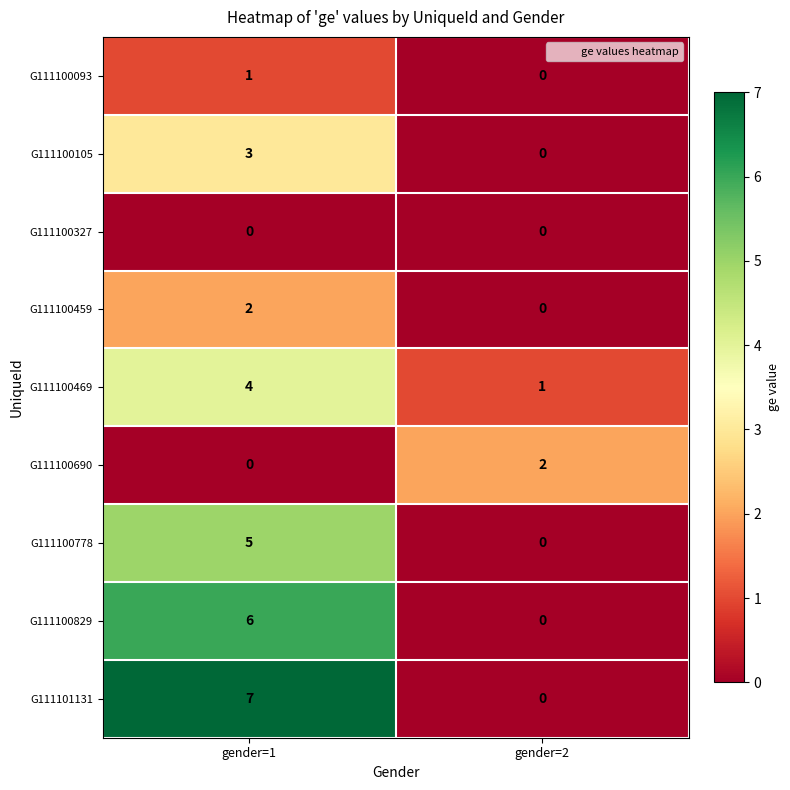

List the labels in order of G111100093 value, smallest first.

gender=2, gender=1